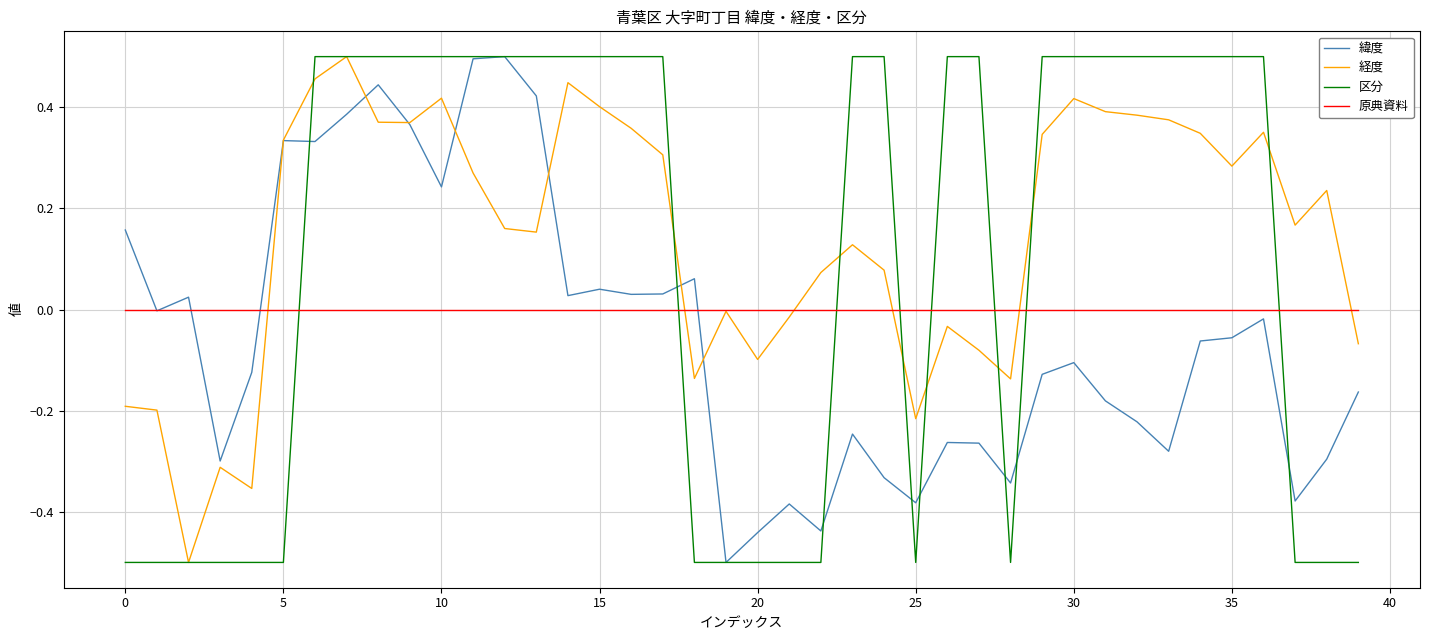

How many negative values does the 区分 series have?

16